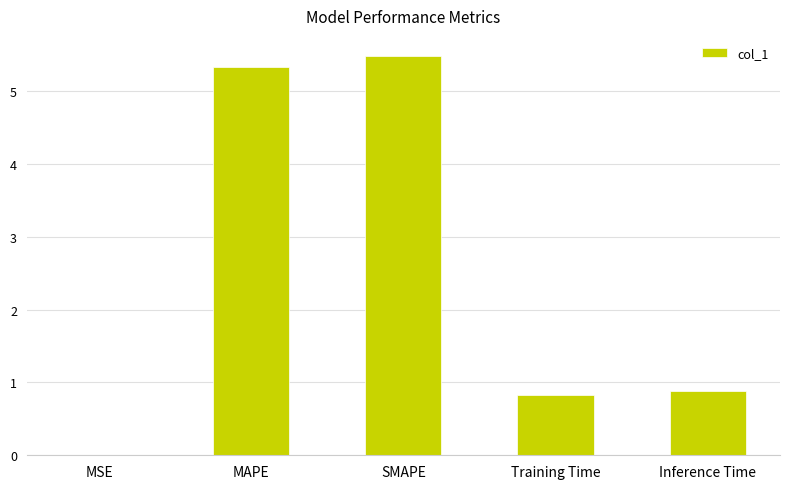

Which category has the highest value across all series?

SMAPE